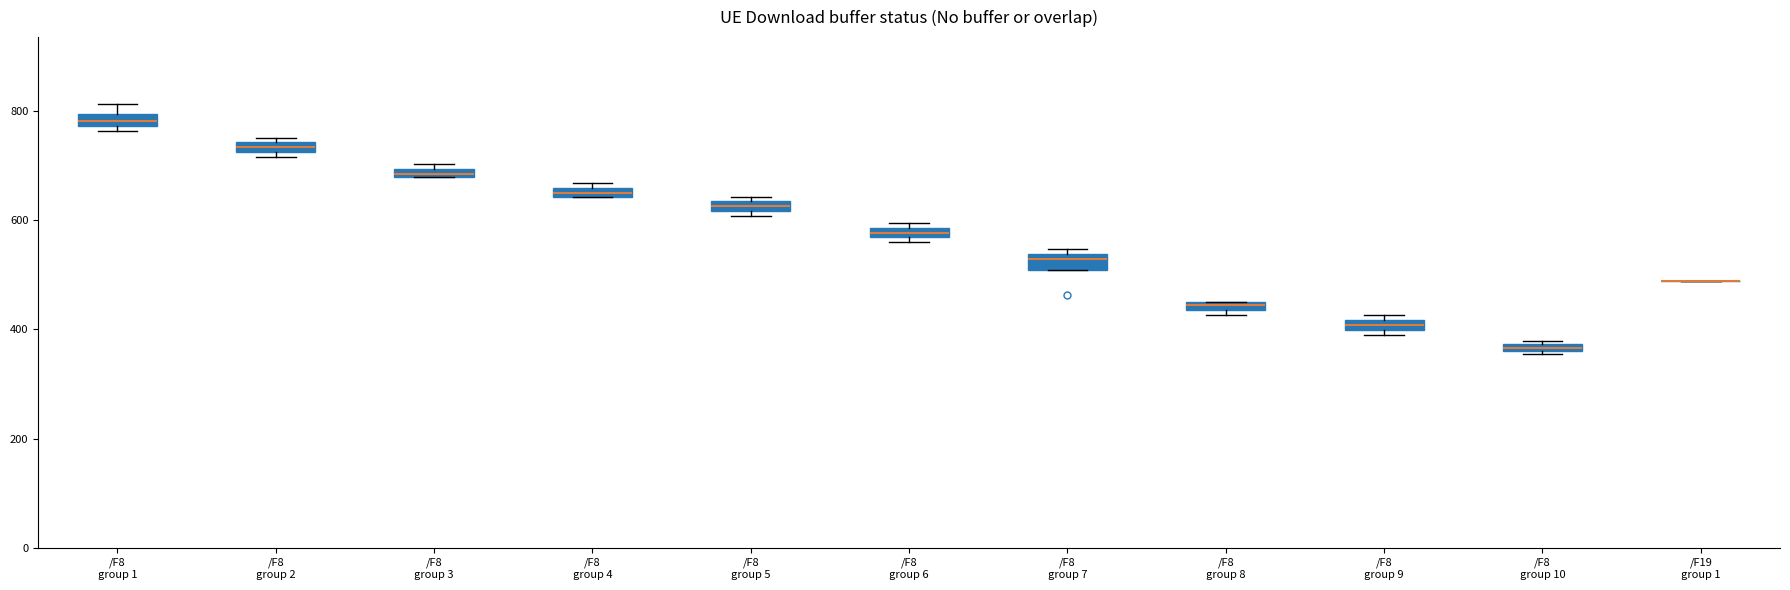

Where is the lower edge of the box for /F8 group 6 on the y-axis? The values are not printed on the chart, so give them approximately, as read against the axis.

560